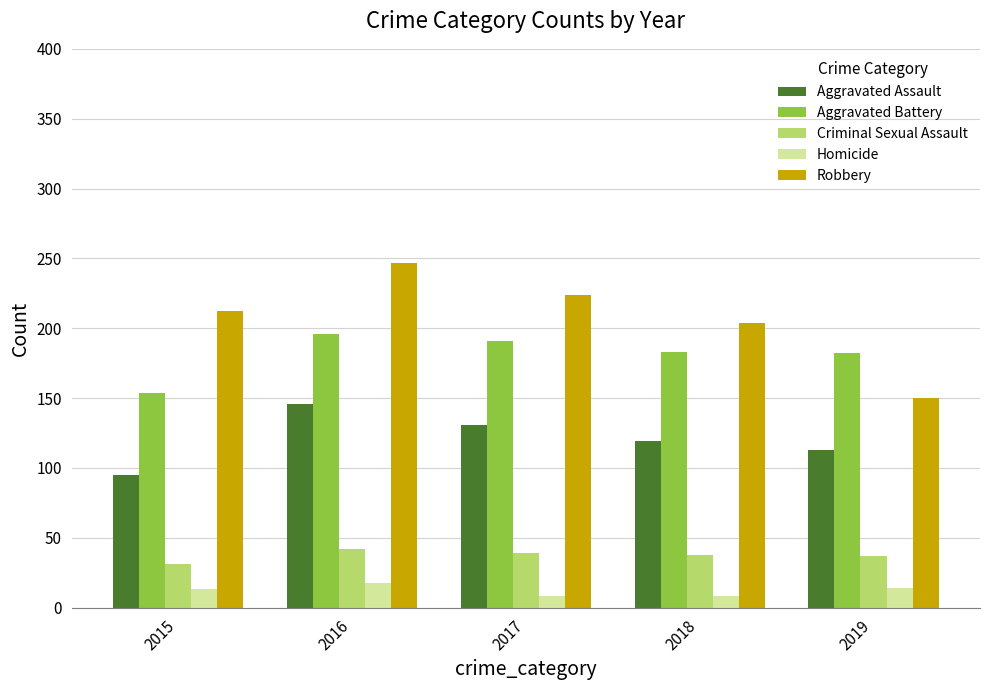

Is the value of Homicide at 2018 greater than the value of Robbery at 2015?

No